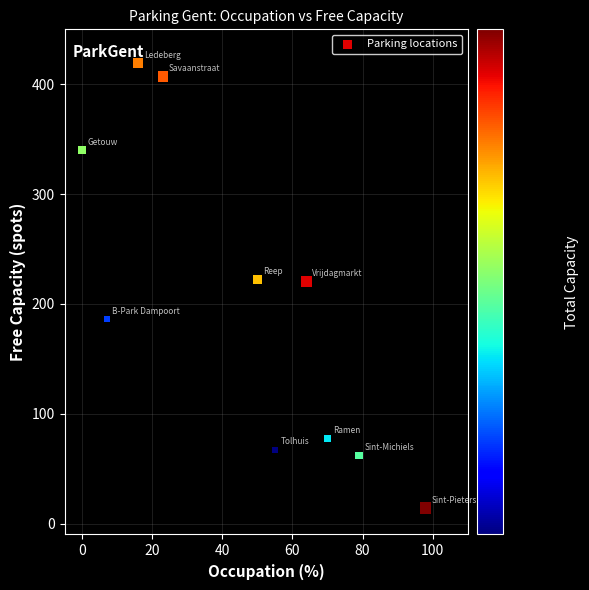

What is the range of X values (max minus min)?

98